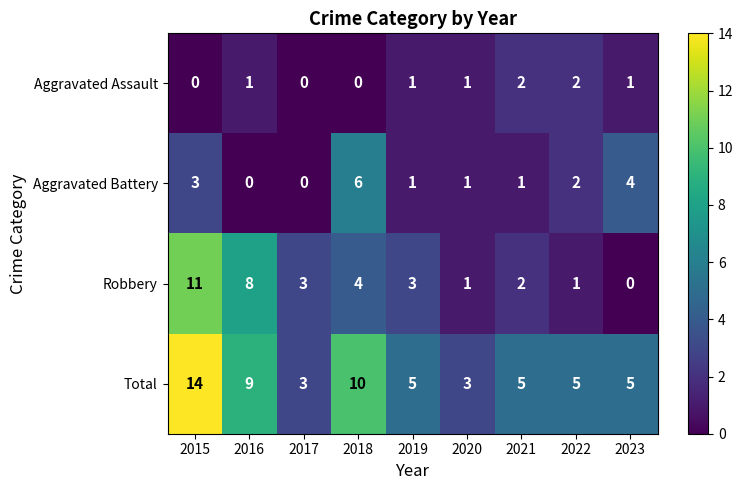

What is the difference between the second highest and second lowest values in the Aggravated Battery series?

4